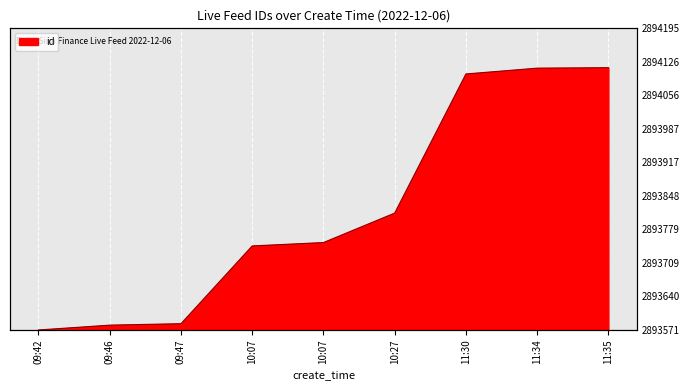

Count the number of categories in the chart.

9